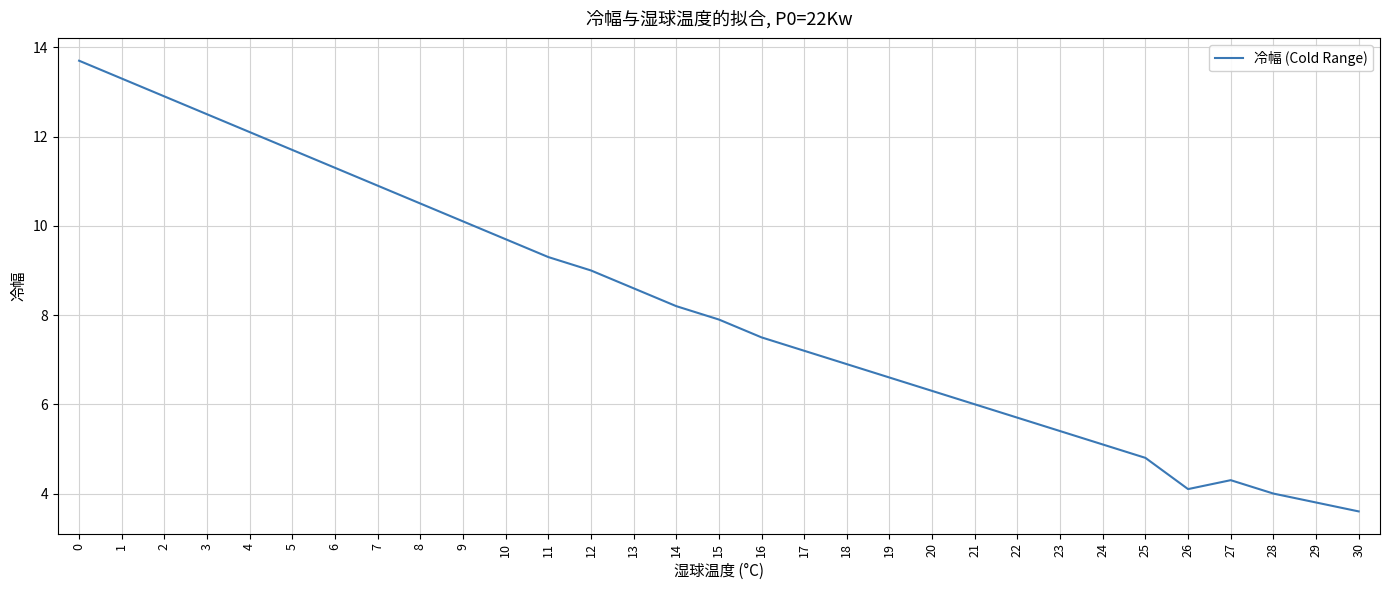

Reading left to right, extract all data points from this chart.

13.7	13.3	12.9	12.5	12.1	11.7	11.3	10.9	10.5	10.1	9.7	9.3	9.0	8.6	8.2	7.9	7.5	7.2	6.9	6.6	6.3	6.0	5.7	5.4	5.1	4.8	4.1	4.3	4.0	3.8	3.6